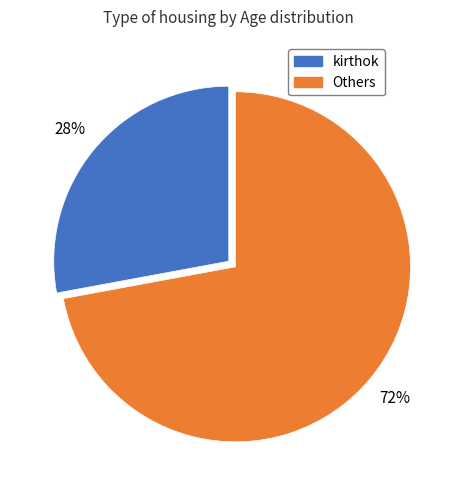

Is there a majority slice in this chart?

Yes